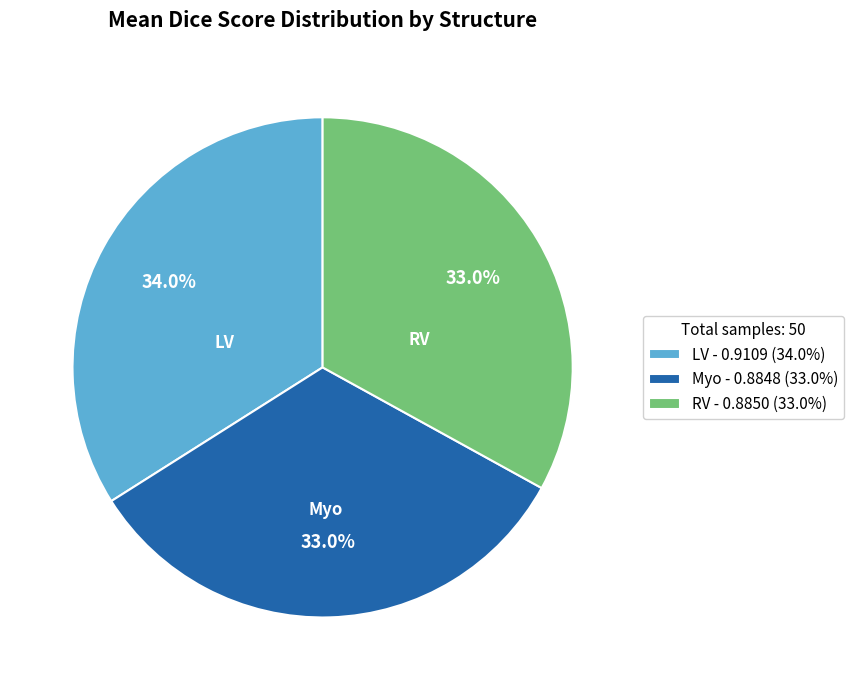

Does Myo account for over 50% of the chart?

No